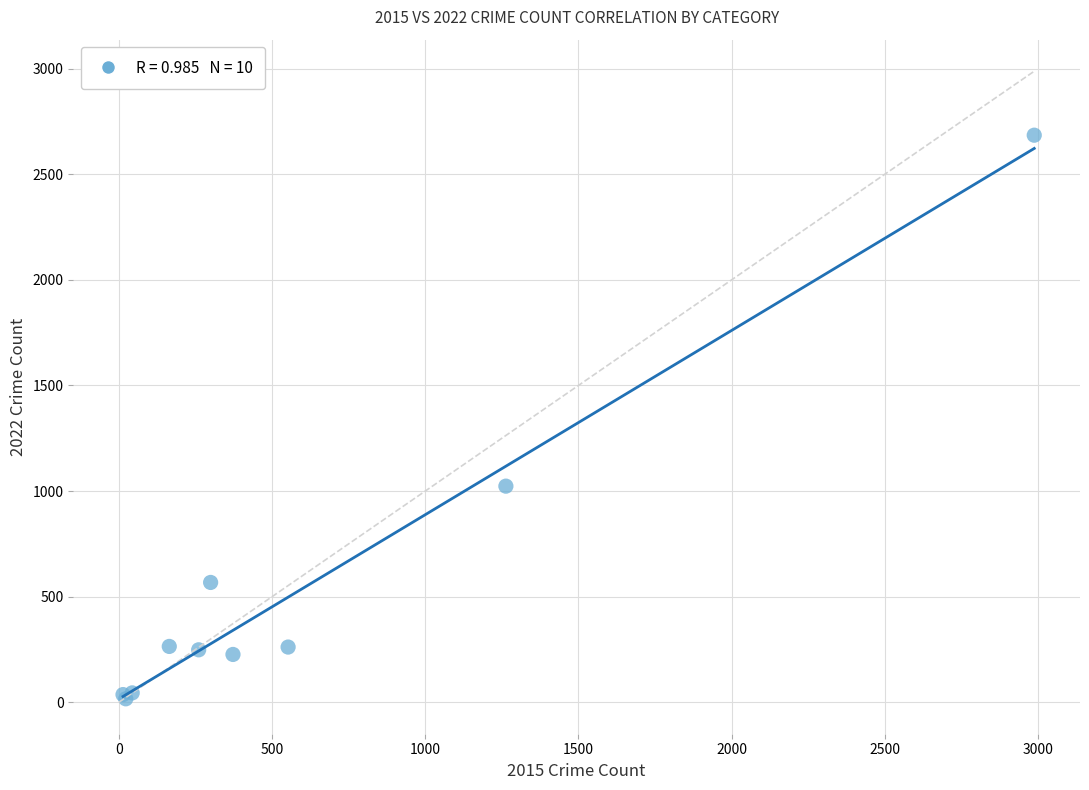

What Y value in the scatter plot is closest to 1350?

1023